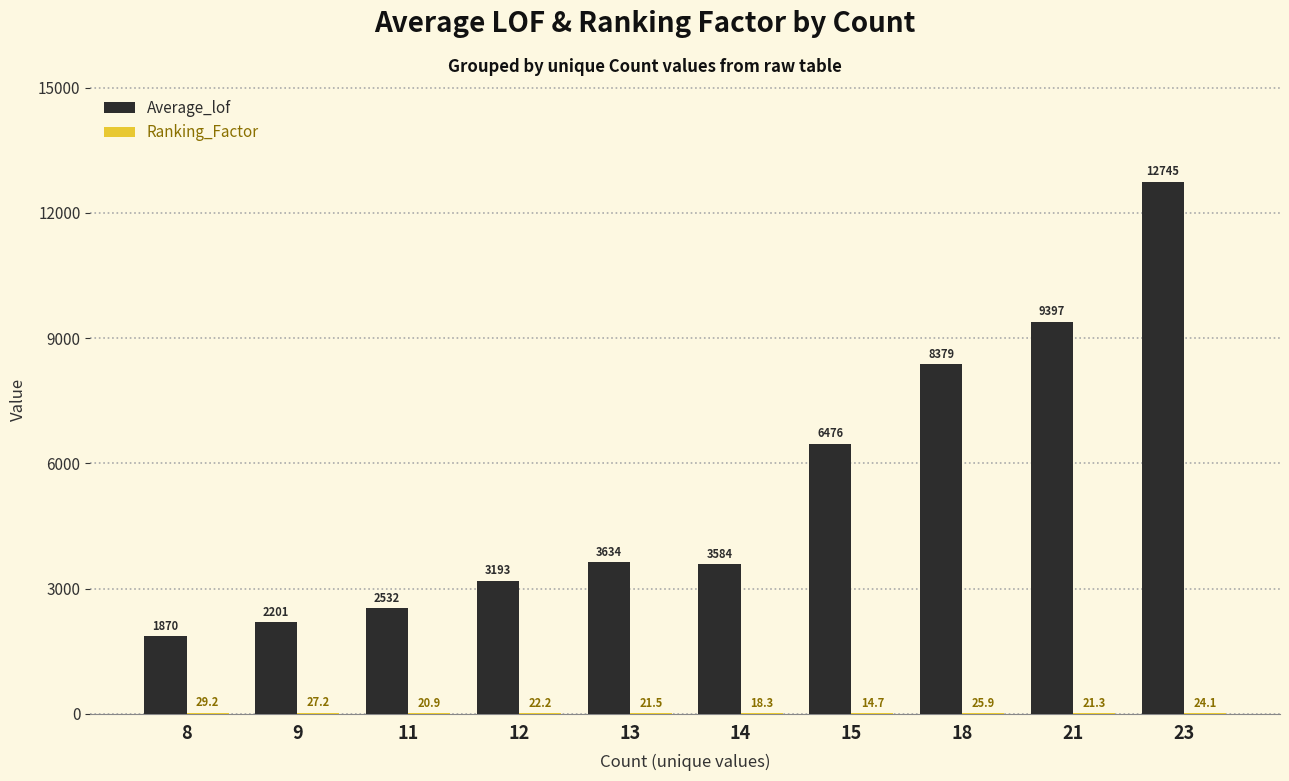

Between 8 and 18, which series saw the biggest shift?

Average_lof